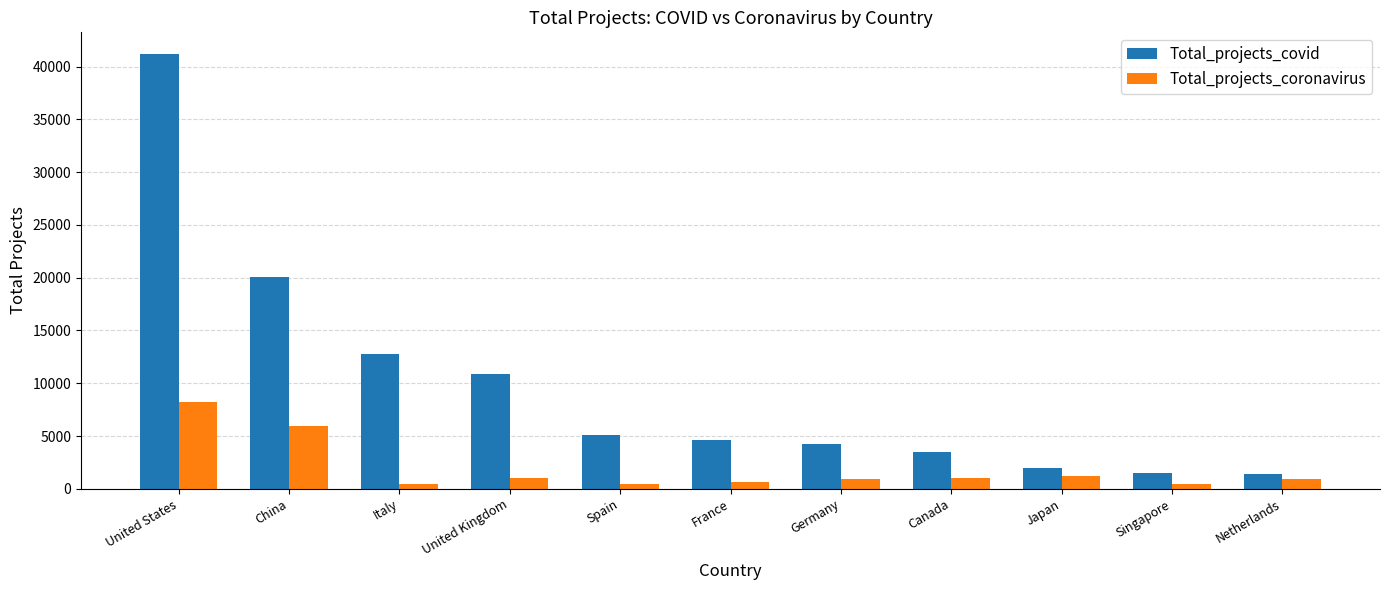

What is the smallest value displayed?

430